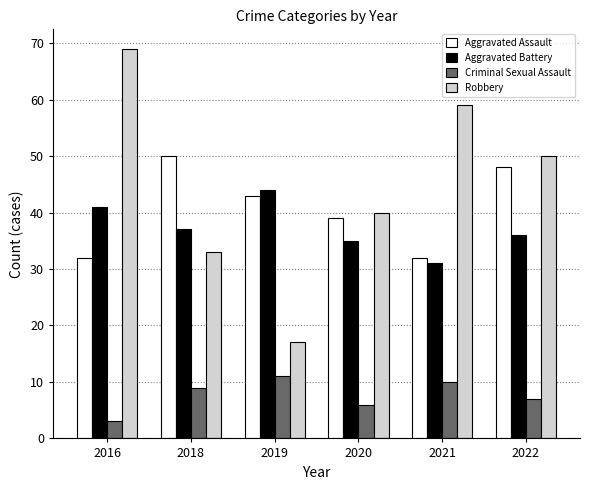

Is the value of Aggravated Battery at 2016 greater than the value of Criminal Sexual Assault at 2016?

Yes